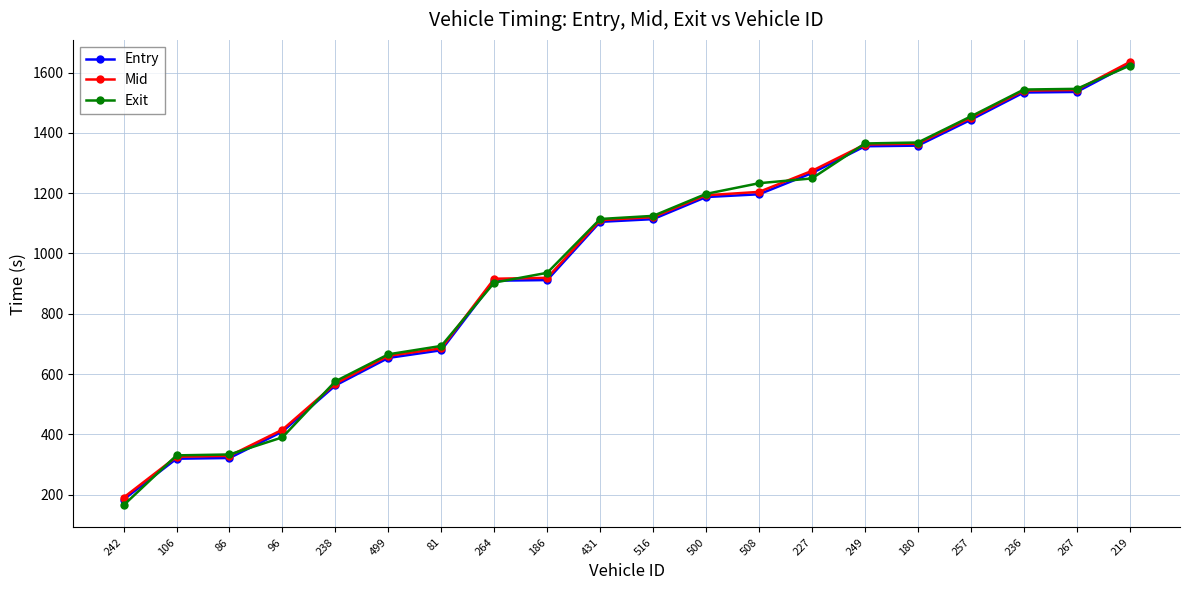

Between 516 and 219, which series saw the biggest shift?

Entry